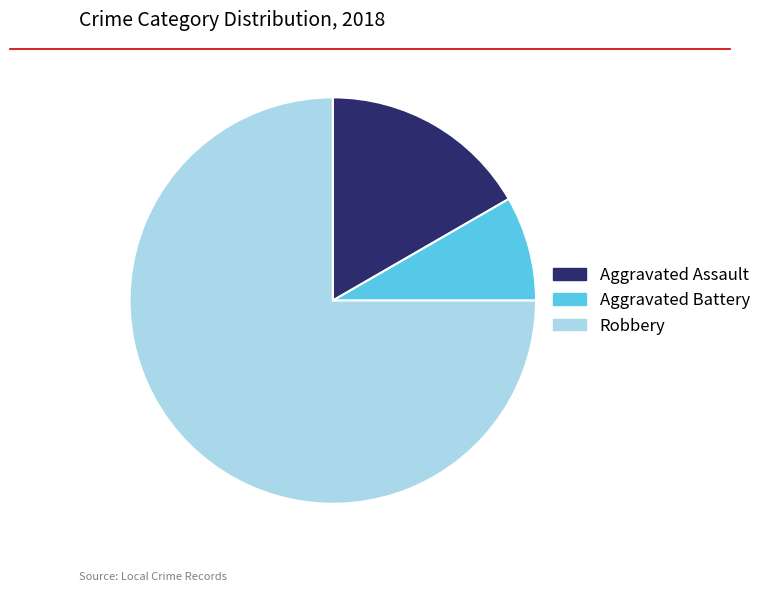

The Aggravated Assault slice represents 17% of the pie. True or false?

True